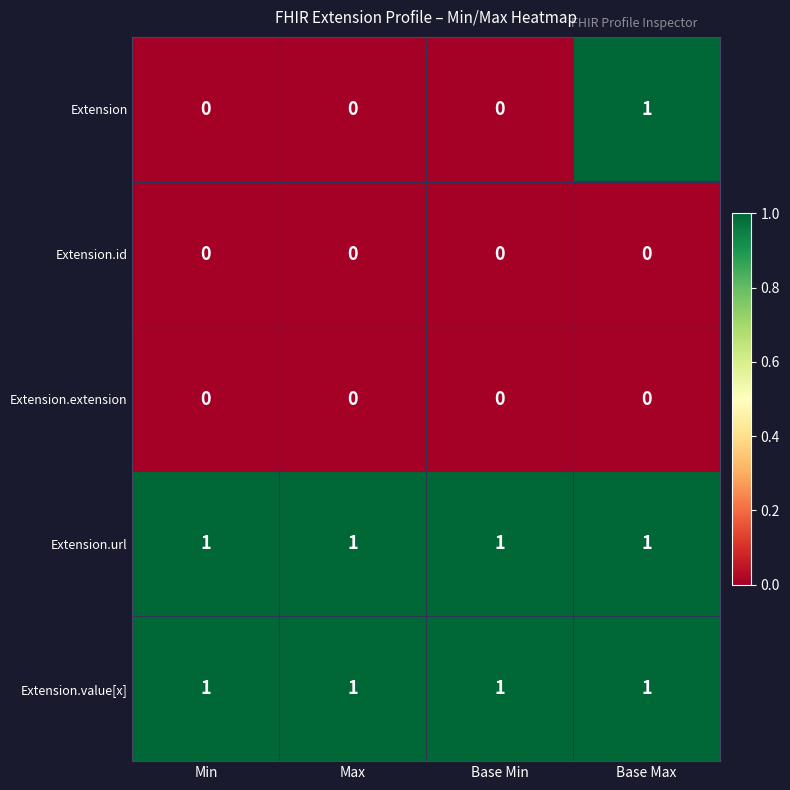

At which category is the sum across all series the highest?

Base Max